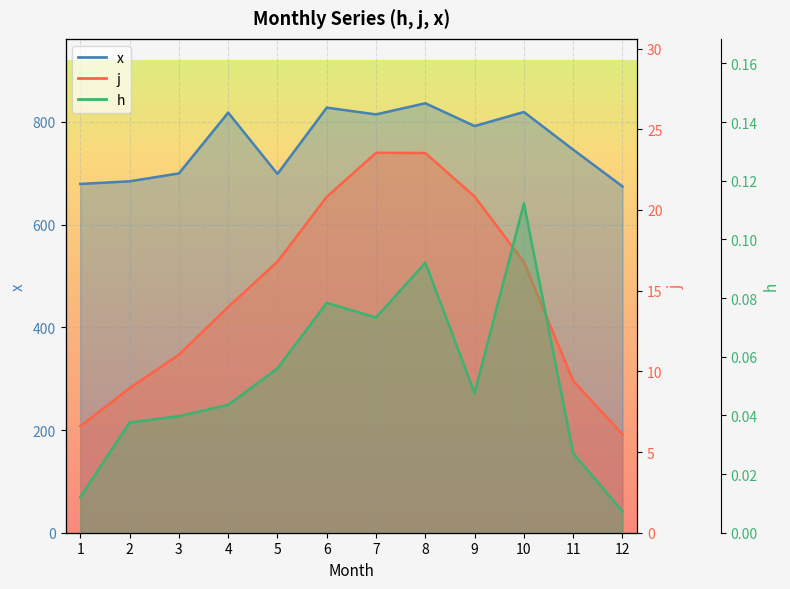

The value of j at 5 is 16.8. True or false?

True